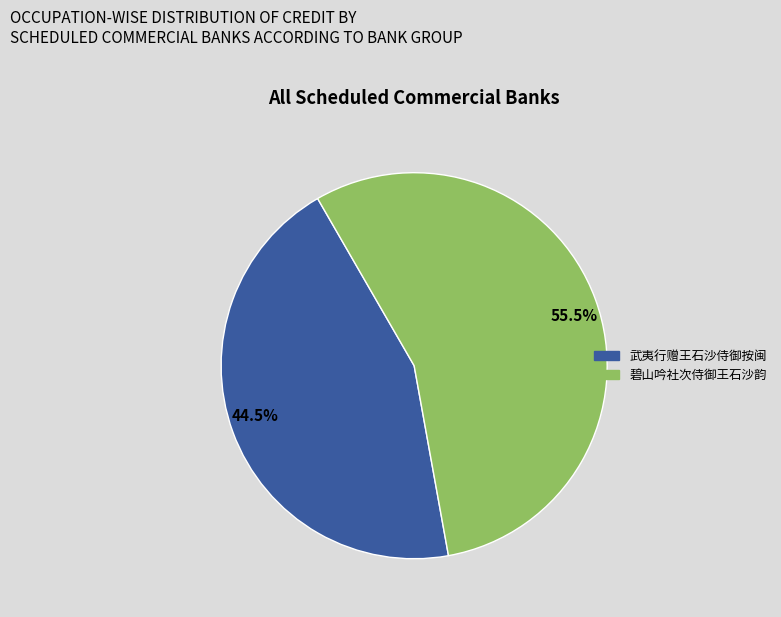

To the nearest percent, what is the difference between the largest and smallest slice percentages?

11%